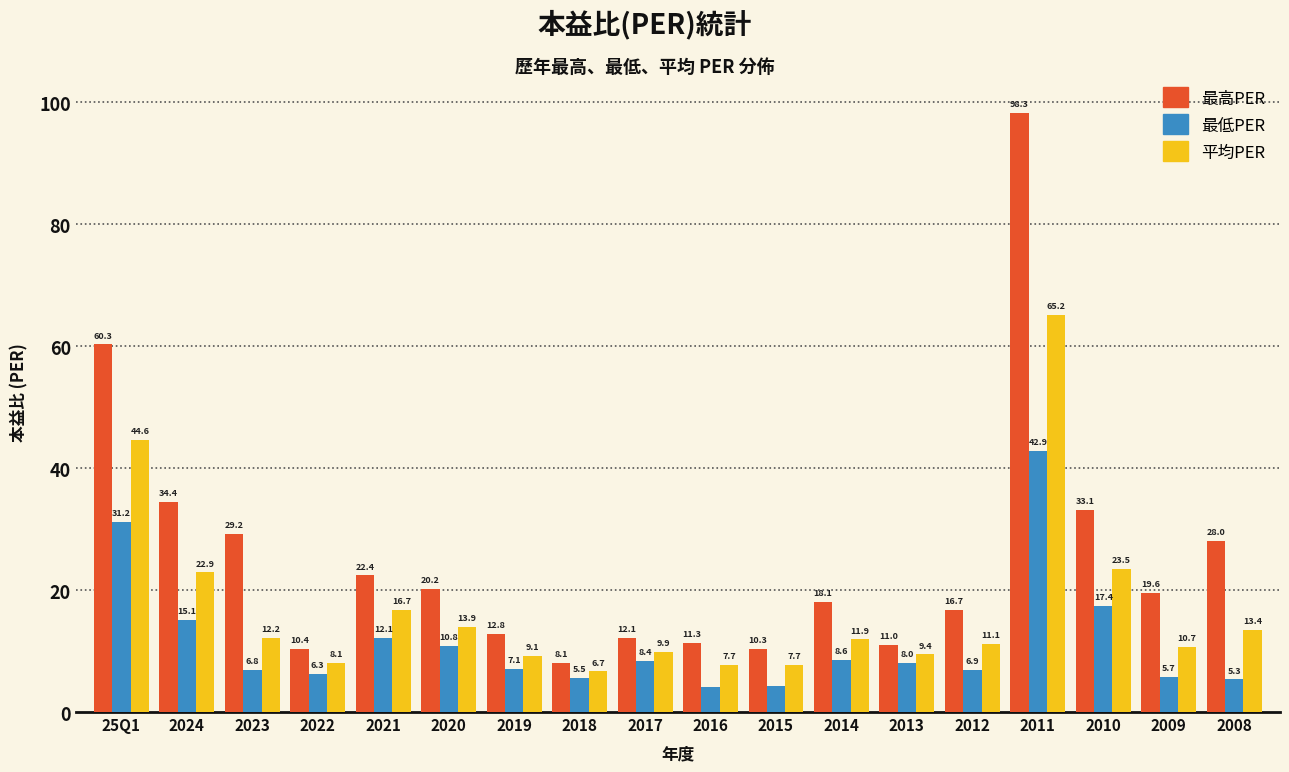

Which category has the highest value in the 最低PER series?

2011